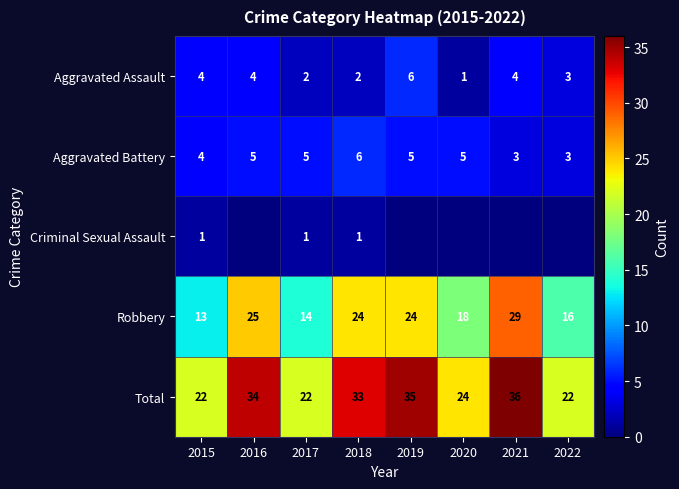

How many data points does each series have?

8